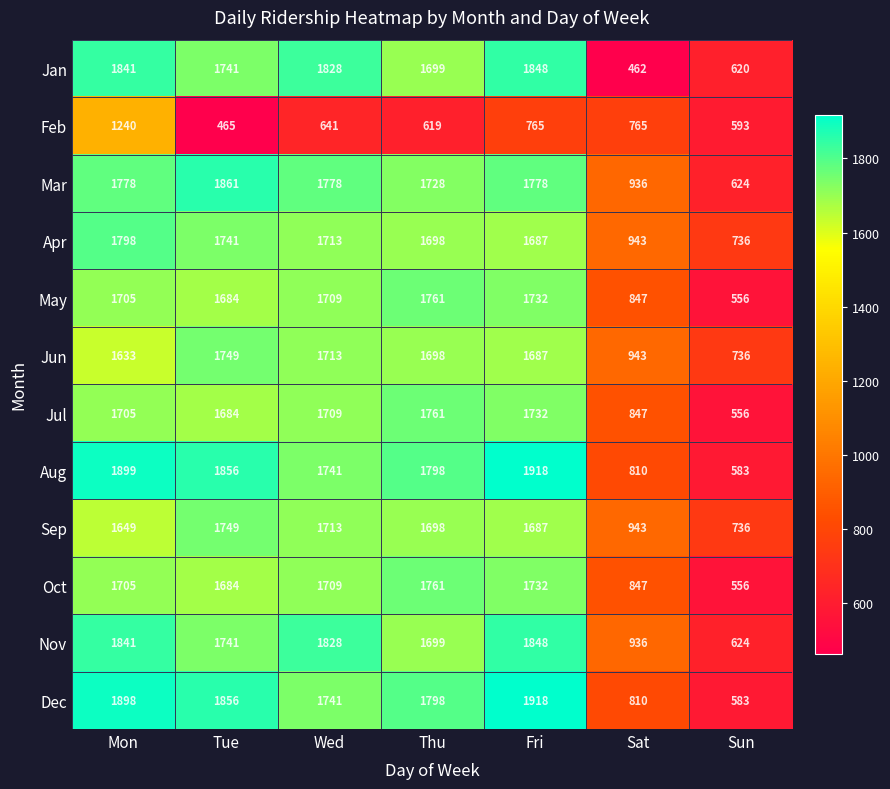

Which category has the lowest value across all series?

Sat